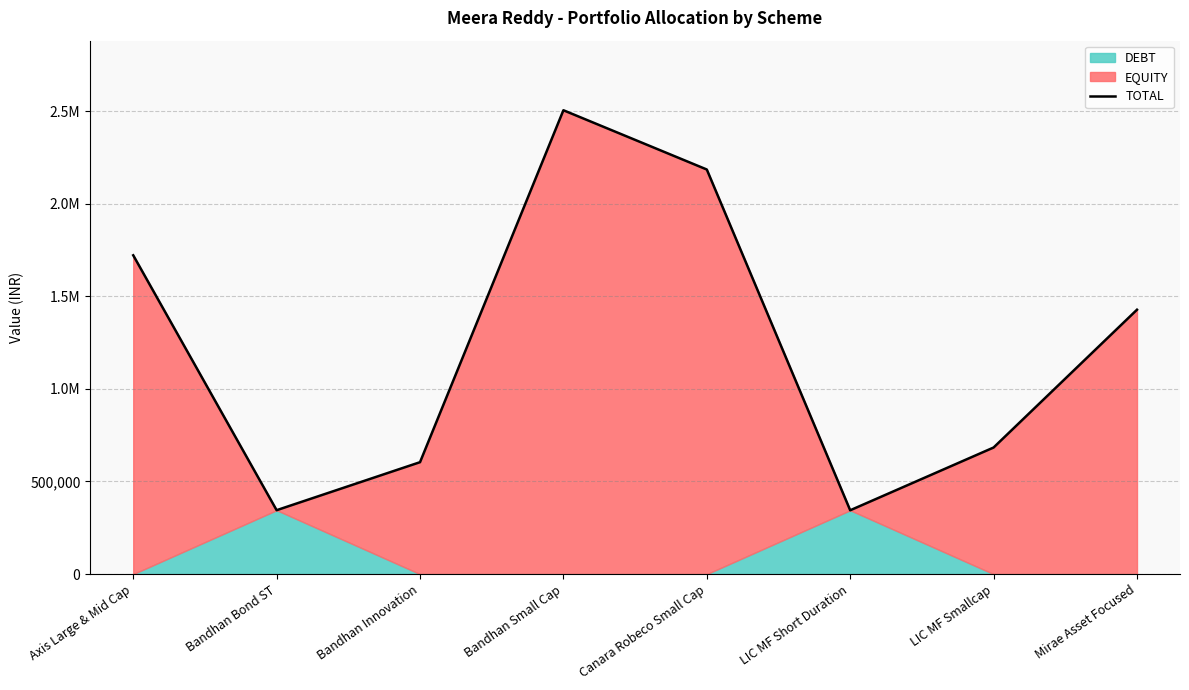

Approximately how many times larger is the value at LIC MF Smallcap compared to Bandhan Innovation?

1.1